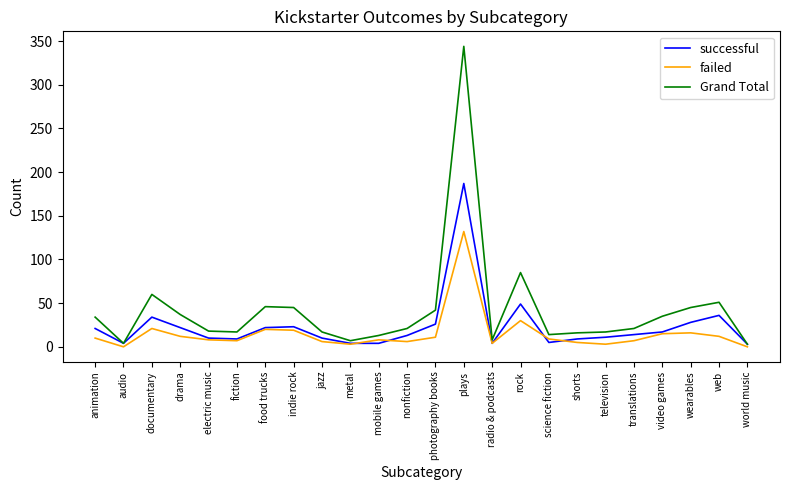

What is the lowest value of the Grand Total series?

3